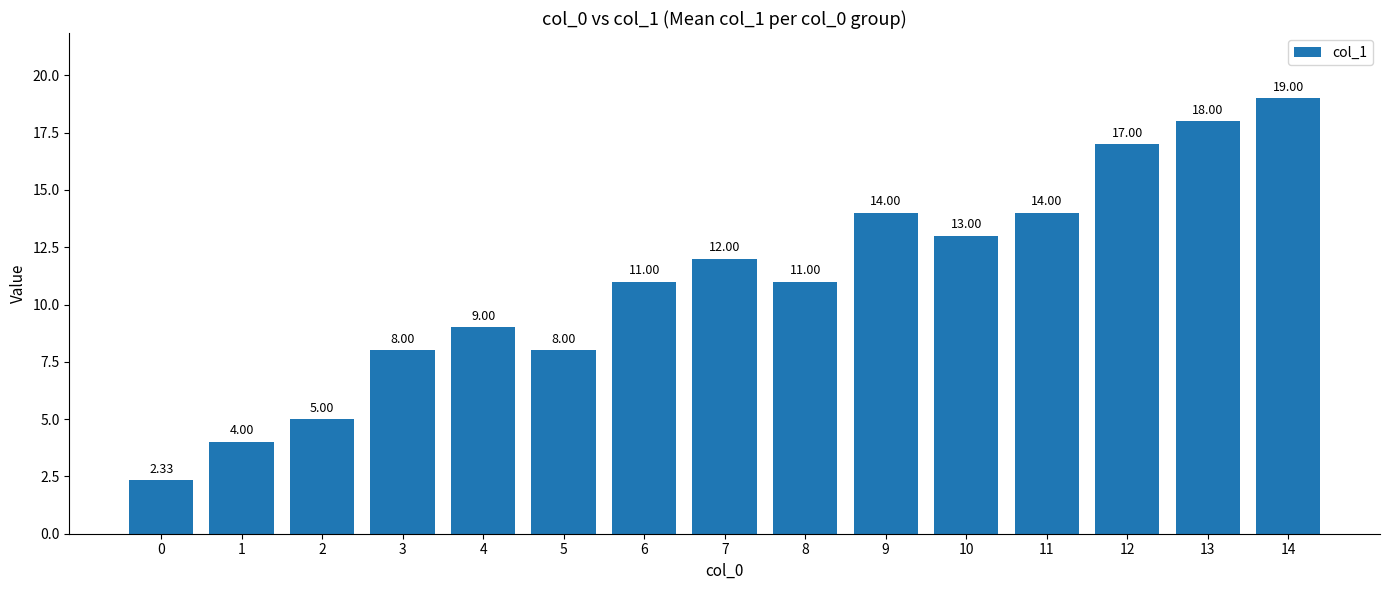

What is the change in value from 2 to 12?

+12.0